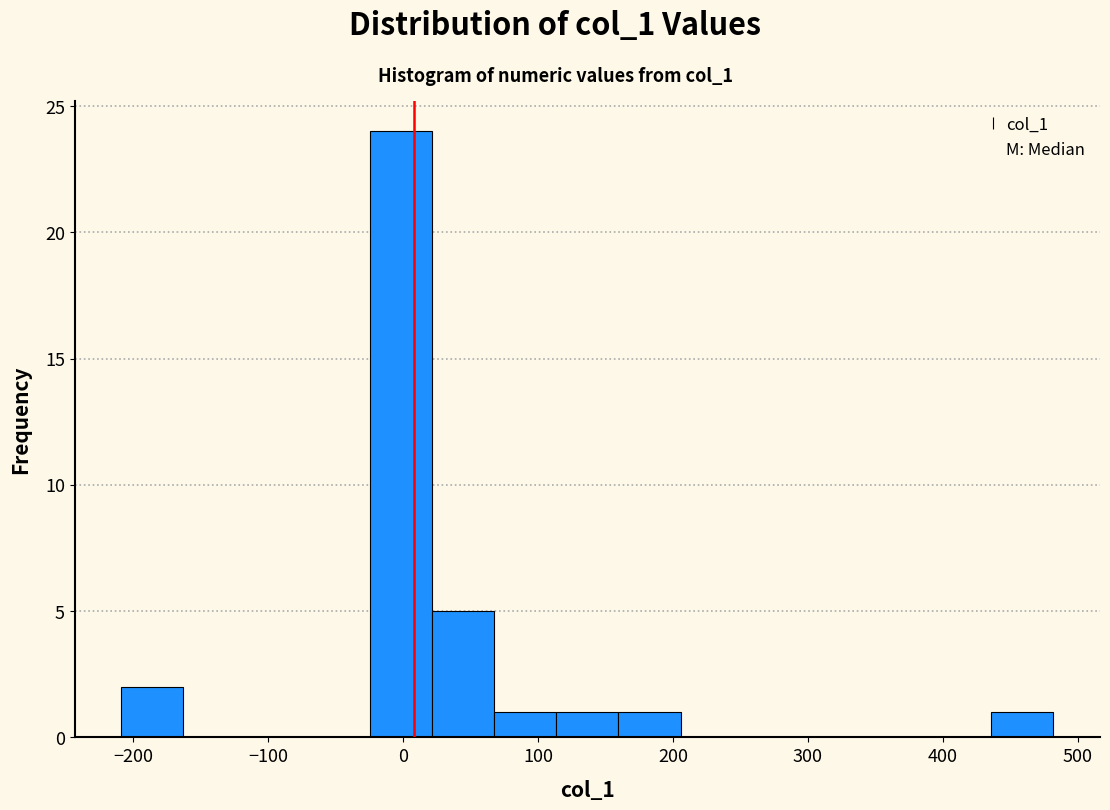

Which range on the x-axis has the tallest bar?

-20 to 20